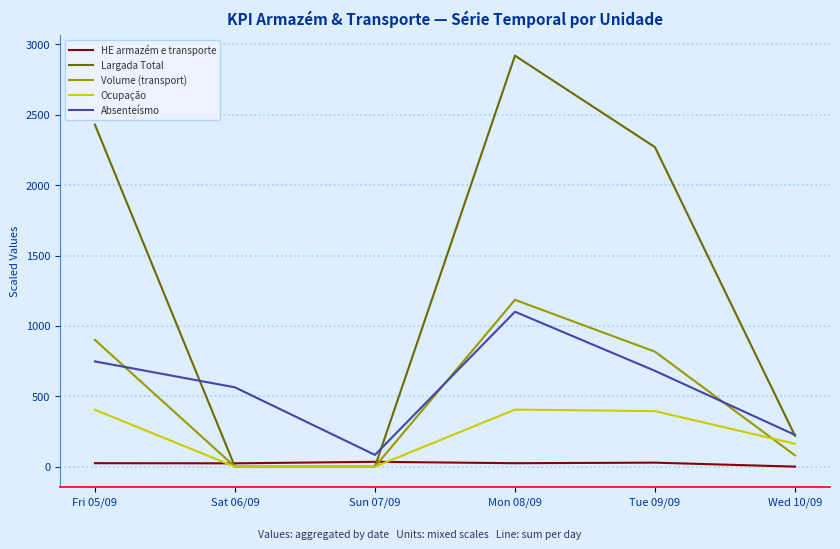

What is the maximum value for Largada Total?

2920.0